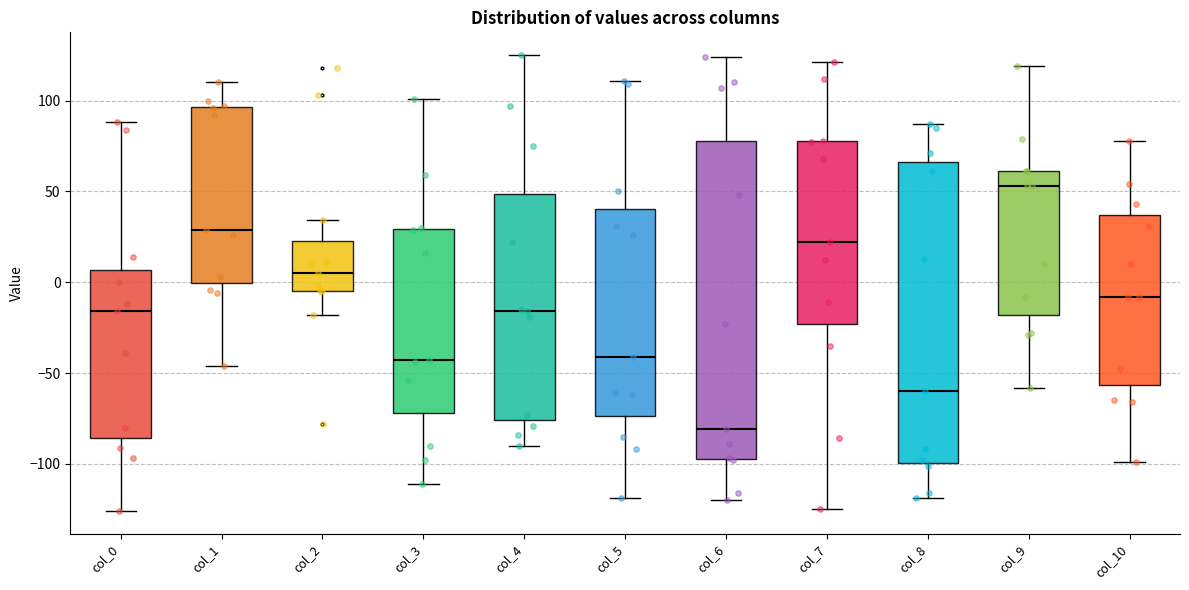

Reading left to right, transcribe this box plot: for each box, give where its median line is, the range the box spans, and where its two whiskers end, as read against the y-axis. The values are not printed on the chart, so give them approximately, as read against the axis.

col_0: median -15, box -85 to 5, whiskers -125 to 90
col_1: median 30, box 0 to 95, whiskers -45 to 110
col_2: median 5, box -5 to 25, whiskers -20 to 35
col_3: median -45, box -70 to 30, whiskers -110 to 100
col_4: median -15, box -75 to 50, whiskers -90 to 125
col_5: median -40, box -75 to 40, whiskers -120 to 110
col_6: median -80, box -95 to 80, whiskers -120 to 125
col_7: median 20, box -25 to 80, whiskers -125 to 120
col_8: median -60, box -100 to 65, whiskers -120 to 85
col_9: median 55, box -20 to 60, whiskers -60 to 120
col_10: median -10, box -55 to 35, whiskers -100 to 80